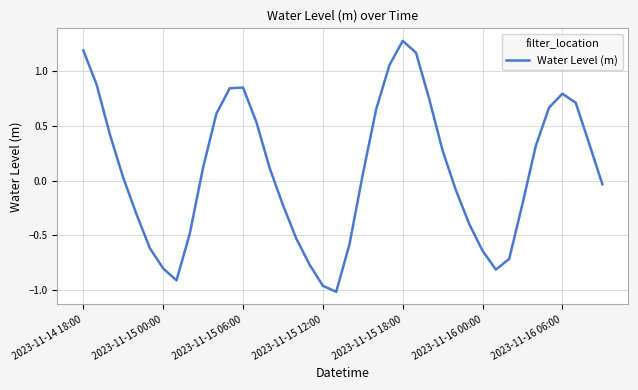

How many interior local peaks (higher than both neighbors) does the data have?

3